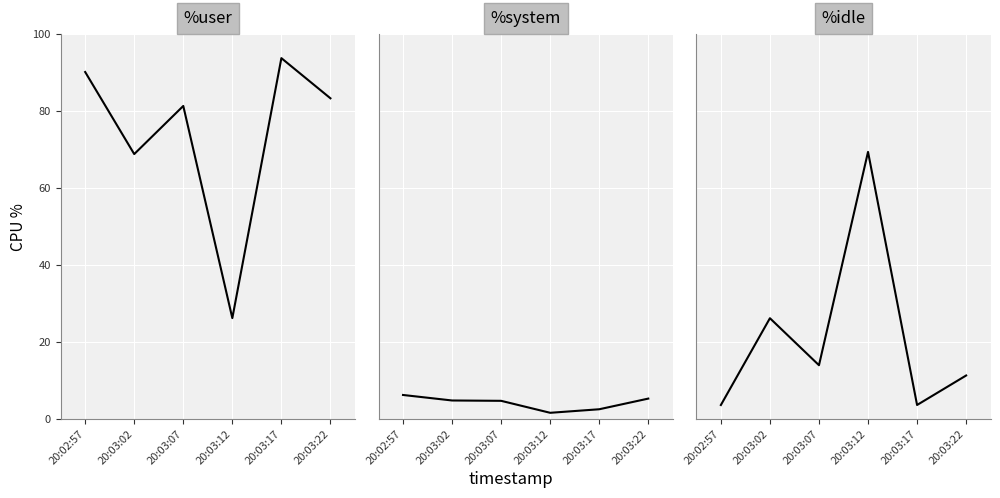

How many times do %system and %idle cross each other?

1